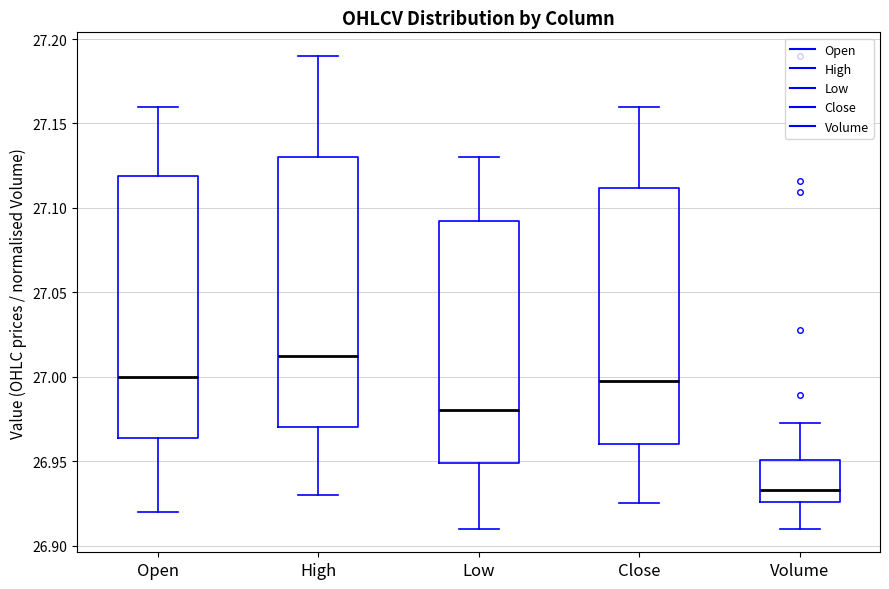

Reading left to right, read every box against the y-axis: the position of its median line, the range the box covers, and the ends of its whiskers. The values are not printed on the chart, so give them approximately, as read against the axis.

Open: median 27.000, box 26.965 to 27.120, whiskers 26.920 to 27.160
High: median 27.015, box 26.970 to 27.130, whiskers 26.930 to 27.190
Low: median 26.980, box 26.950 to 27.095, whiskers 26.910 to 27.130
Close: median 27.000, box 26.960 to 27.110, whiskers 26.925 to 27.160
Volume: median 26.935, box 26.925 to 26.950, whiskers 26.910 to 26.975